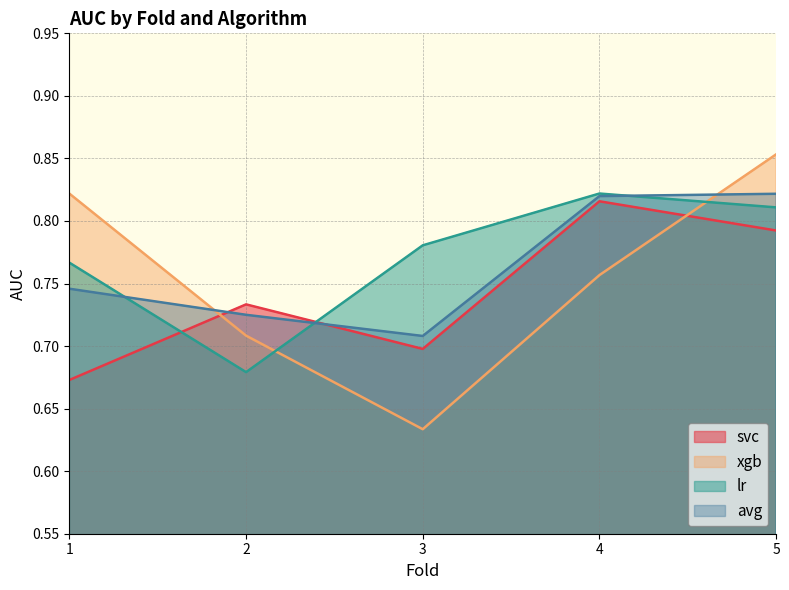

Does the chart have visible grid lines?

Yes